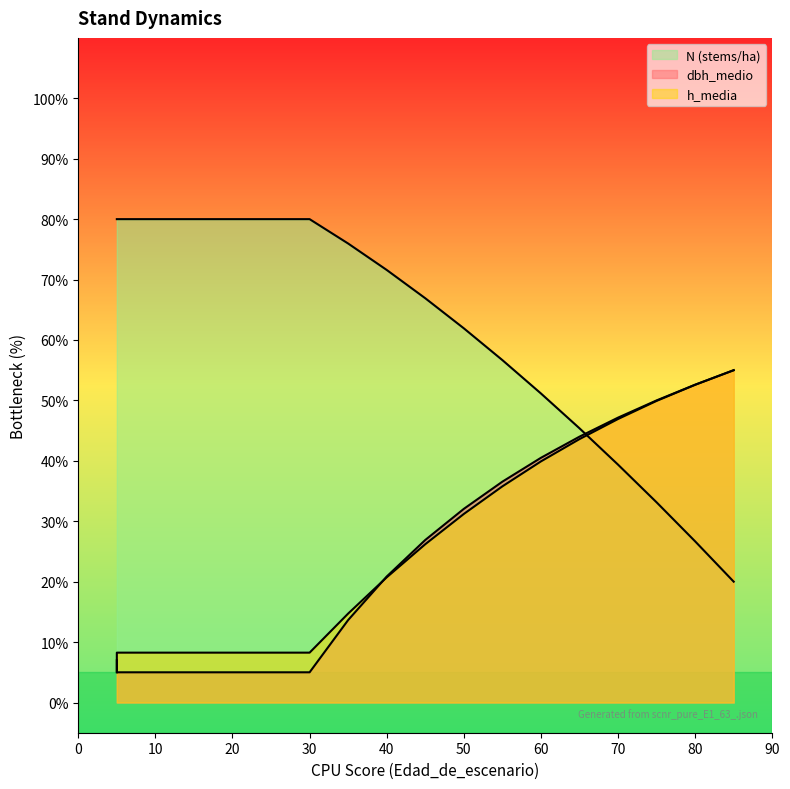

What is the minimum value for N?

20.0